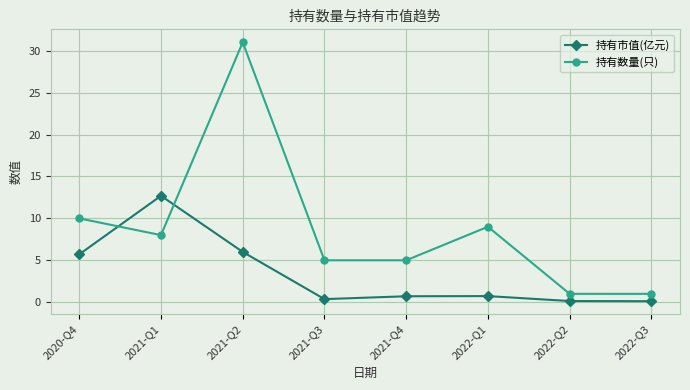

What is the difference between the maximum and minimum values in the 持有市值(亿元) series?

12.6